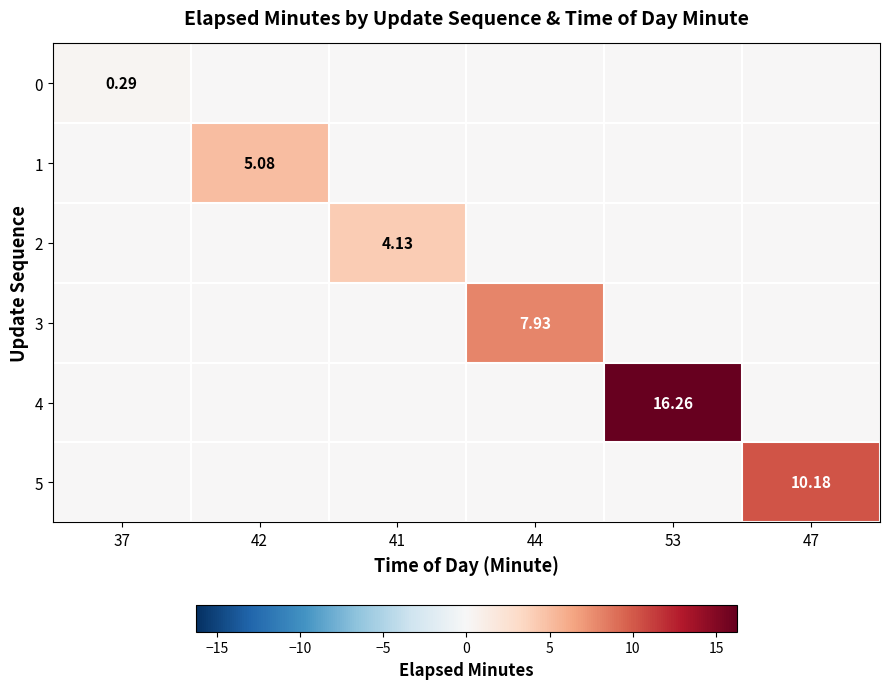

Which has a higher value, 44 or 41?

44